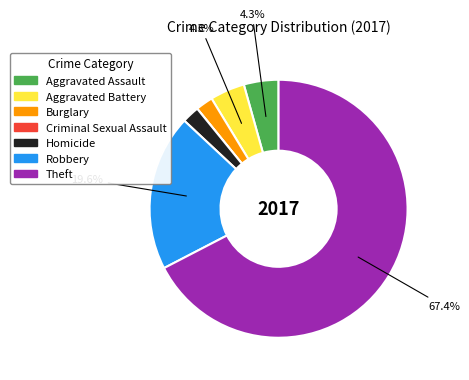

The Theft slice represents 67% of the pie. True or false?

True